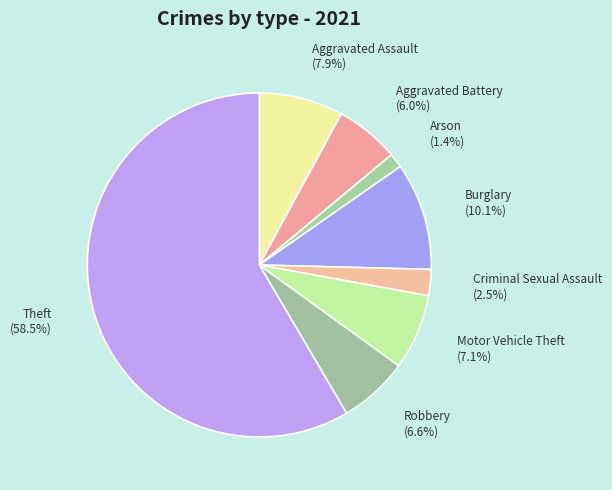

Between Arson and Robbery, which is larger?

Robbery